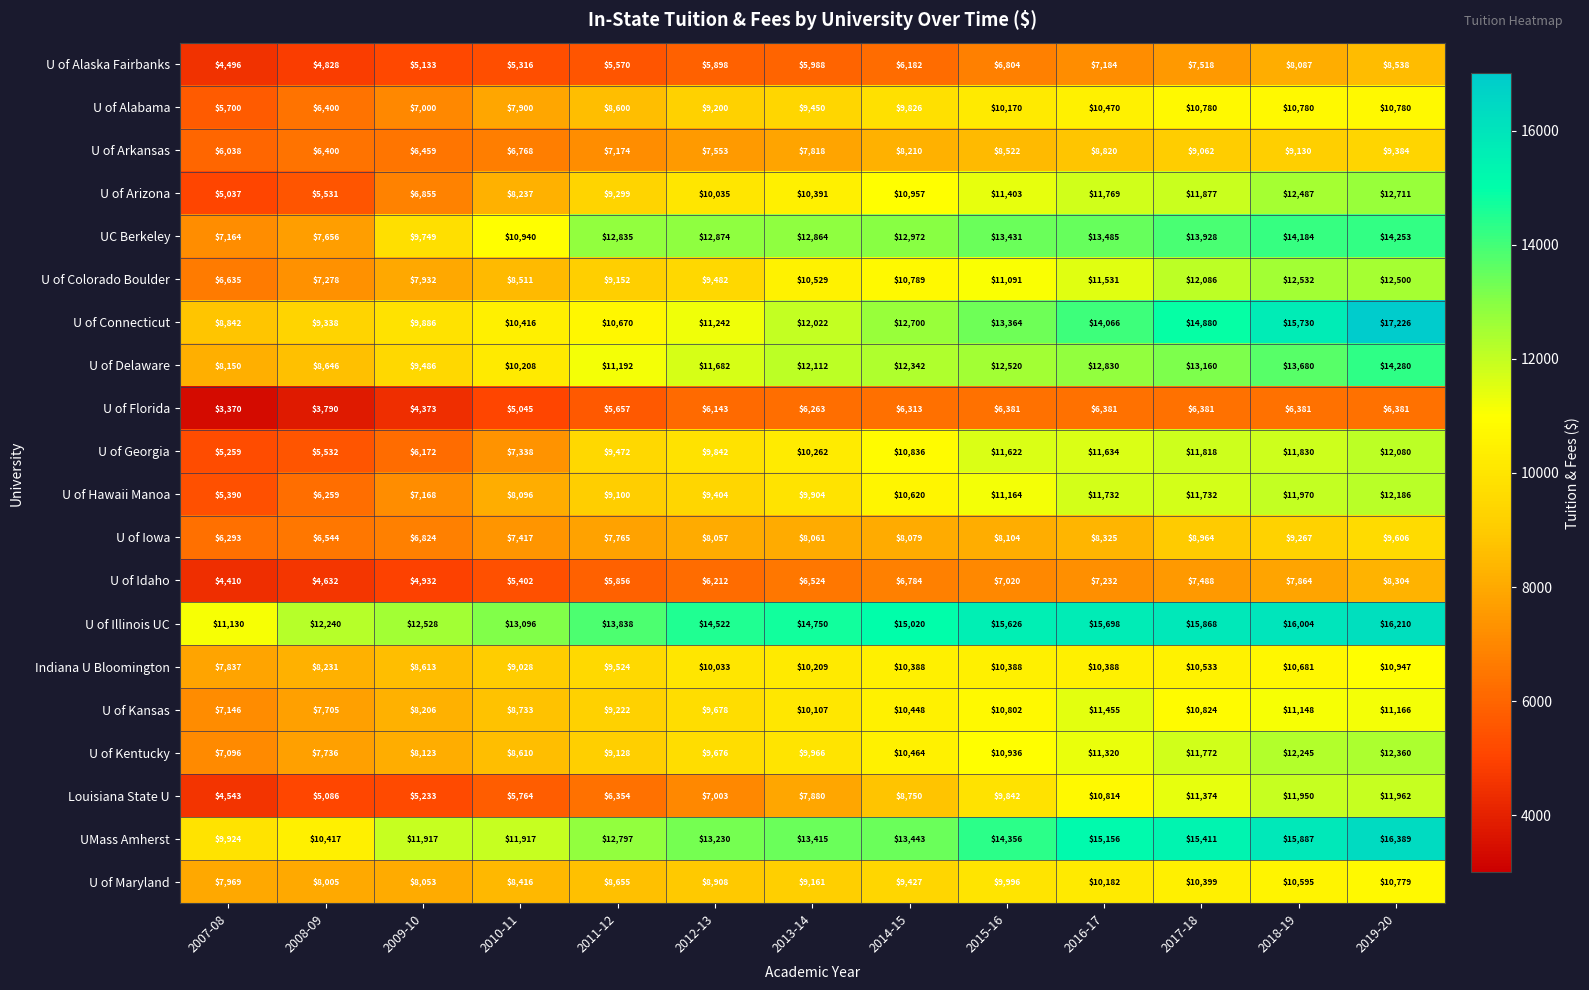

The U of Connecticut series shows 15730 at 2018-19. True or false?

True